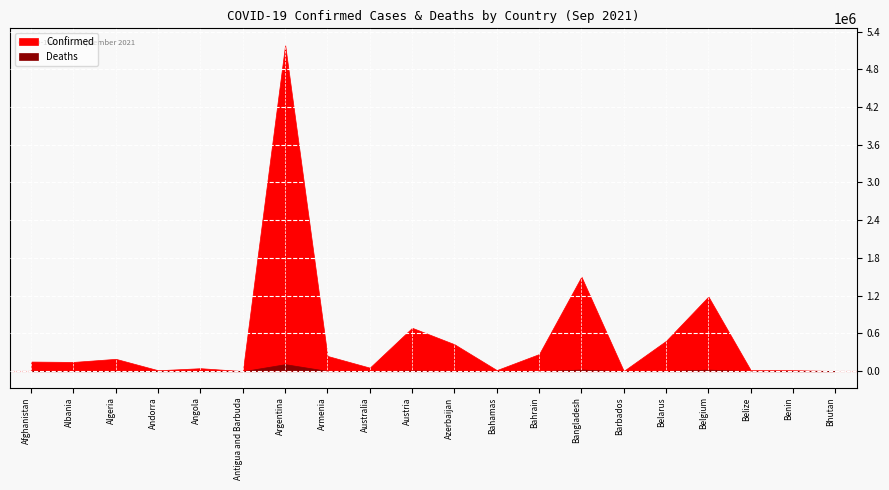

What is the label of the 10th point from the right?

Azerbaijan